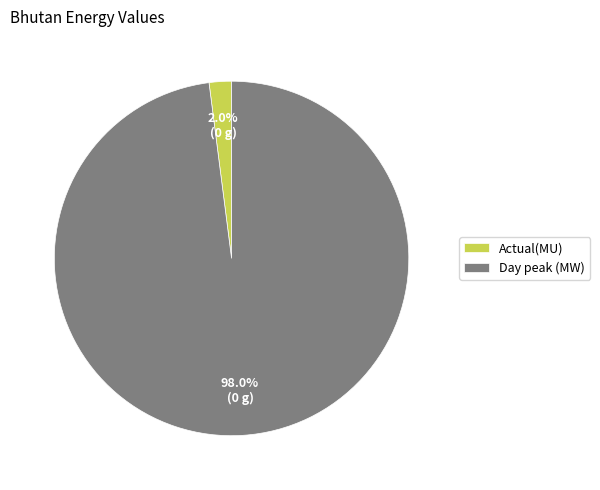

Which has a higher value, Actual(MU) or Day peak (MW)?

Day peak (MW)